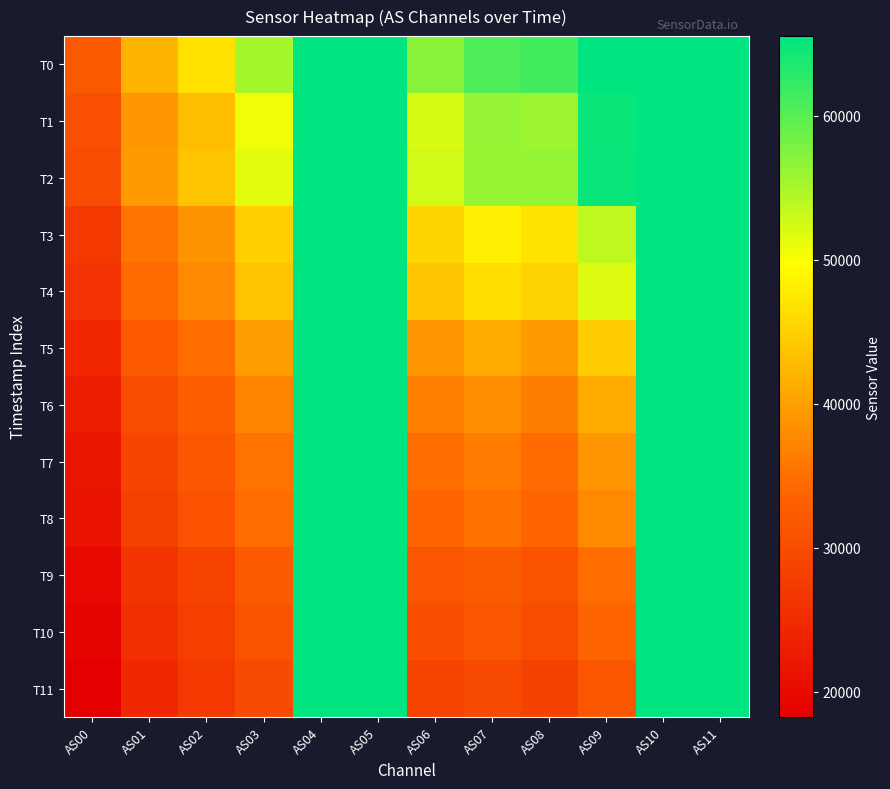

Which series has the widest spread of values?

T11